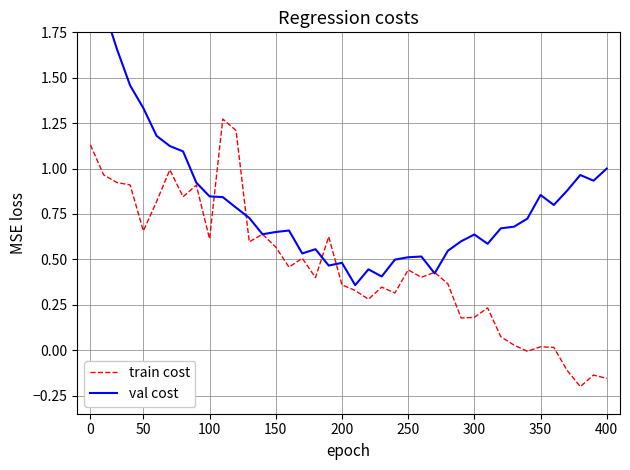

What is the difference between the maximum and second lowest values in the val cost series?

1.7